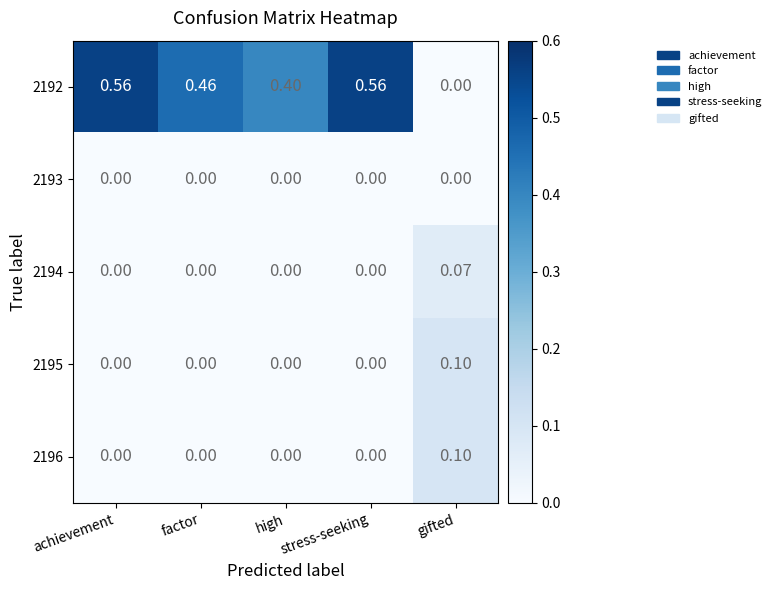

Which category has the highest value in the 2196 series?

gifted